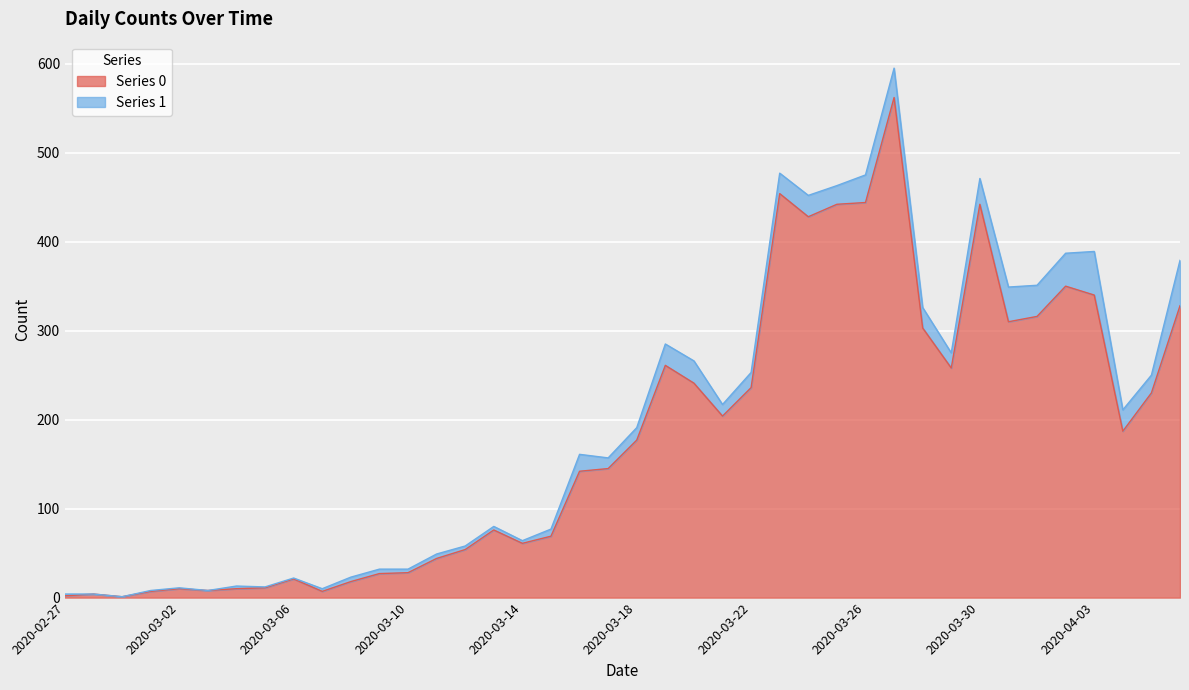

Rank the categories by value from lowest to highest.

2020-02-29, 2020-02-27, 2020-02-28, 2020-03-01, 2020-03-07, 2020-03-03, 2020-03-02, 2020-03-04, 2020-03-05, 2020-03-08, 2020-03-06, 2020-03-09, 2020-03-10, 2020-03-11, 2020-03-12, 2020-03-14, 2020-03-15, 2020-03-13, 2020-03-16, 2020-03-17, 2020-03-18, 2020-04-04, 2020-03-21, 2020-04-05, 2020-03-22, 2020-03-20, 2020-03-29, 2020-03-19, 2020-03-28, 2020-03-31, 2020-04-01, 2020-04-06, 2020-04-03, 2020-04-02, 2020-03-24, 2020-03-25, 2020-03-30, 2020-03-26, 2020-03-23, 2020-03-27